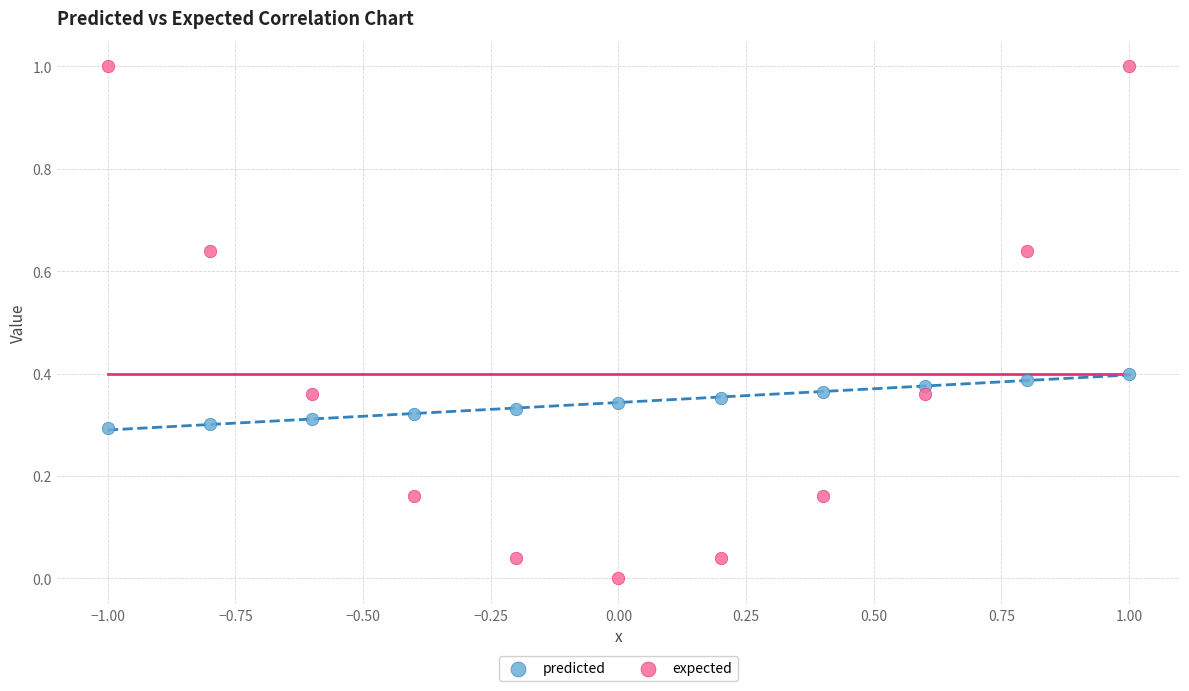

Across all data points, what is the range of Y values (max minus min)?

1.0